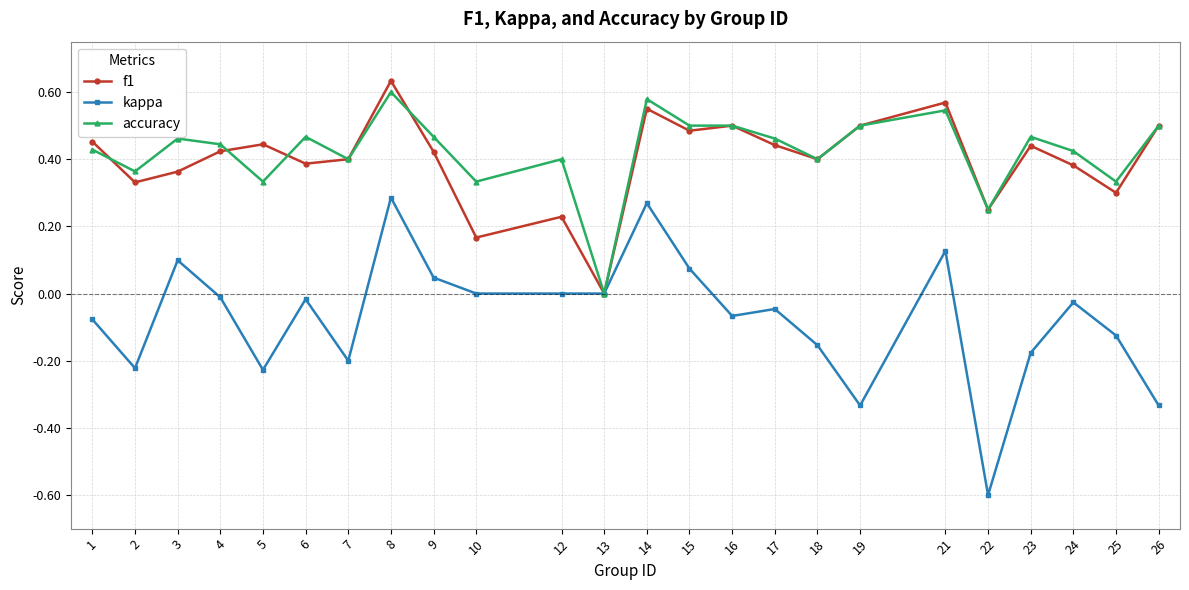

The value of kappa at 7 is -0.1. True or false?

False